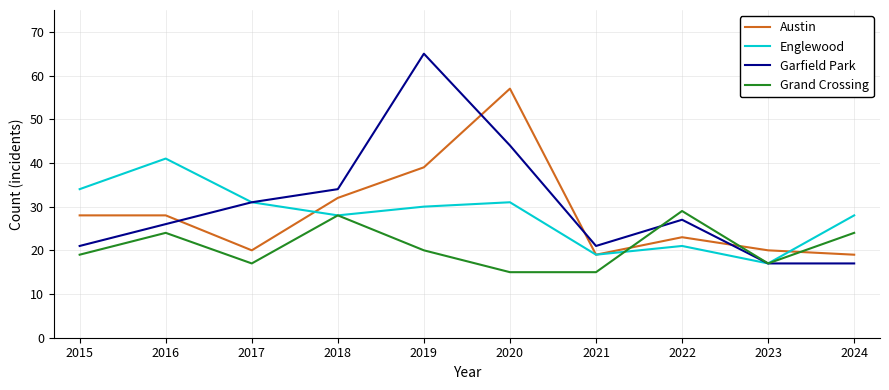

How many intersections are there between Austin and Garfield Park?

4